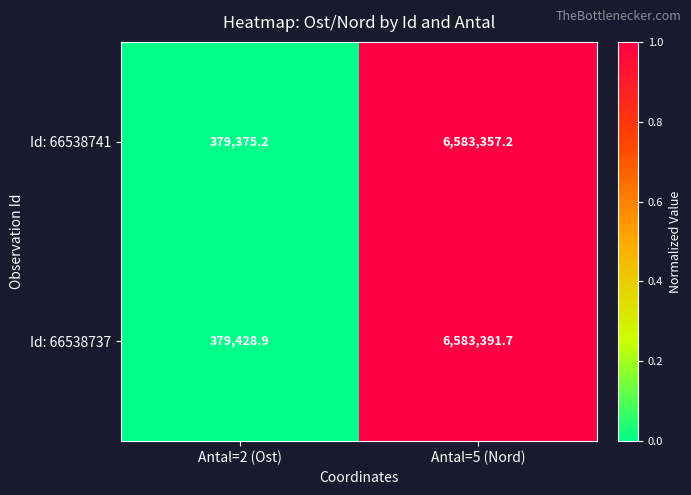

Rank the series by their average value, from lowest to highest.

Id: 66538741, Id: 66538737